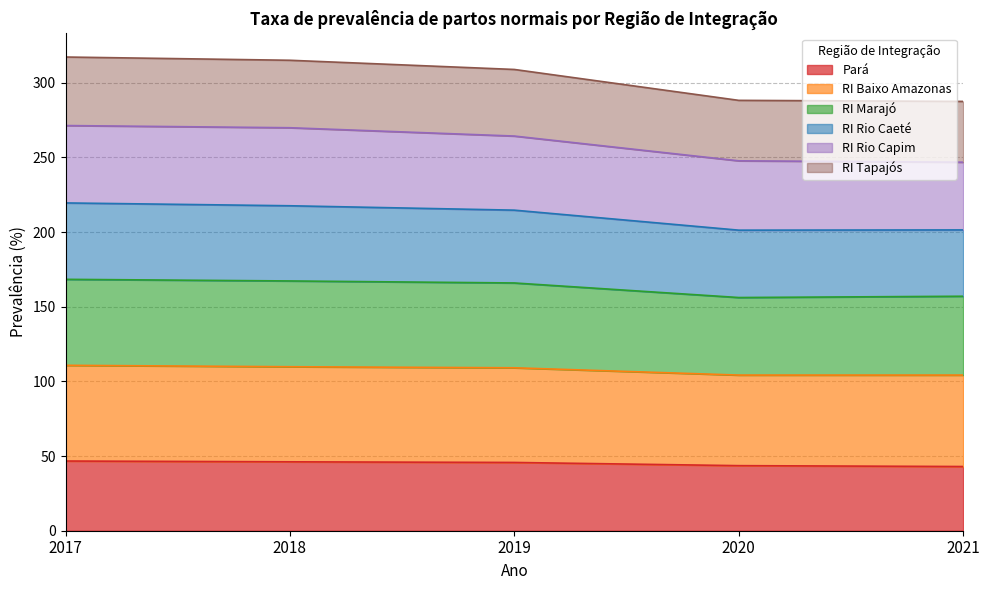

What is the total value across all series at 2017?

317.2